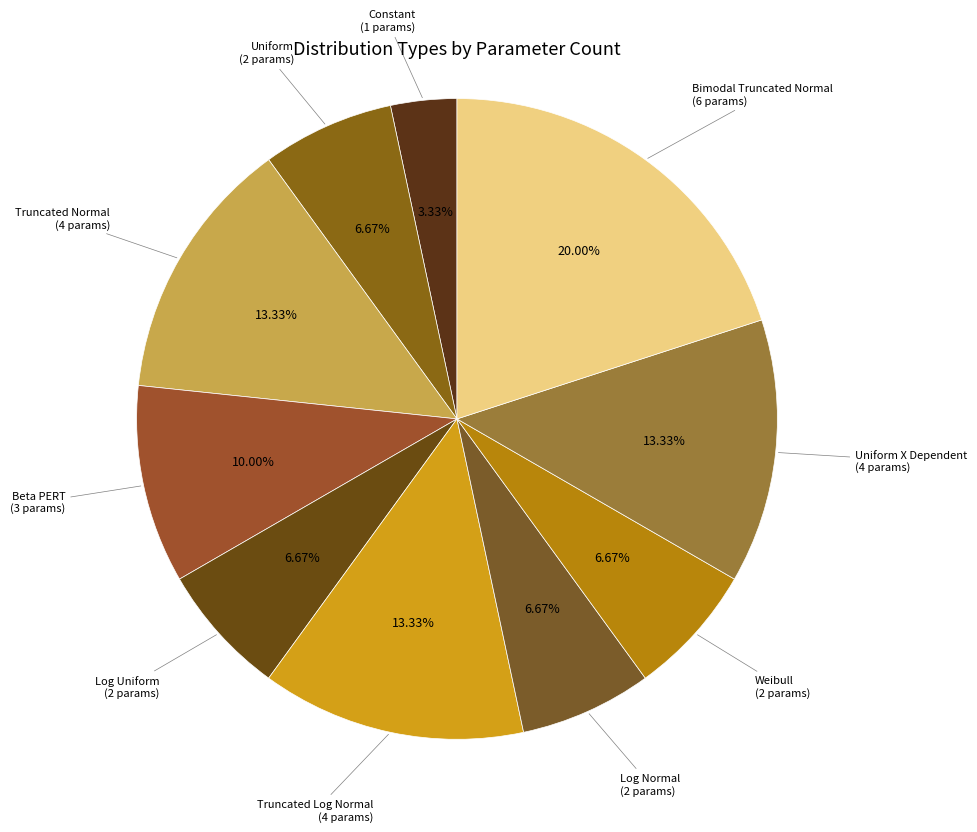

Combined, do Beta PERT and Truncated Log Normal account for over 50%?

No